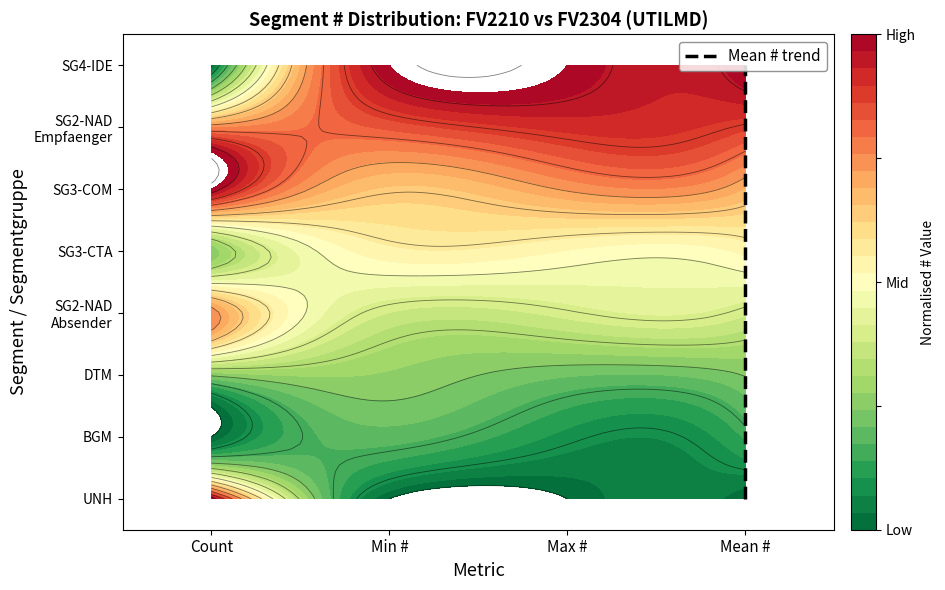

How many positive values are there?

7